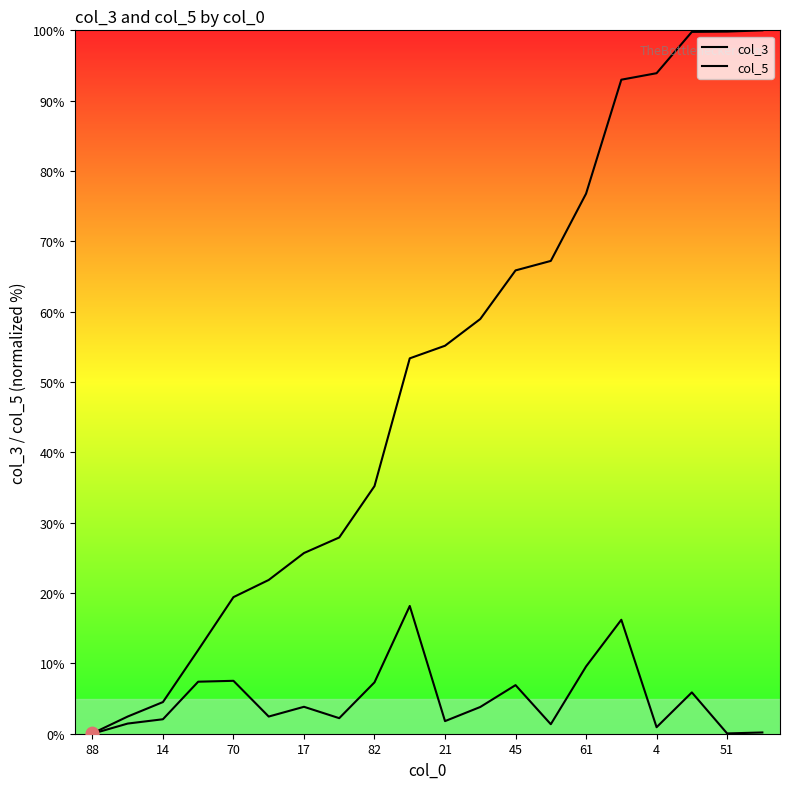

Which series reaches the minimum Y coordinate?

col_5